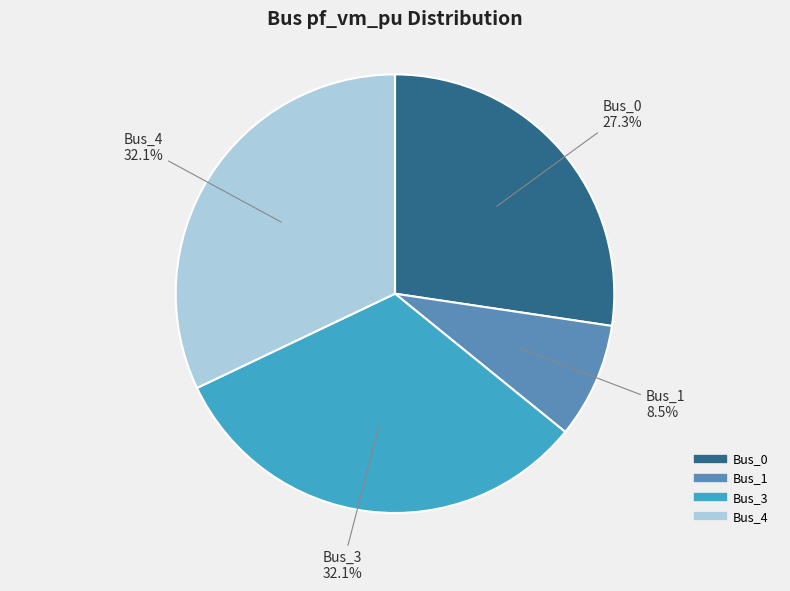

How many segments does this pie chart have?

4